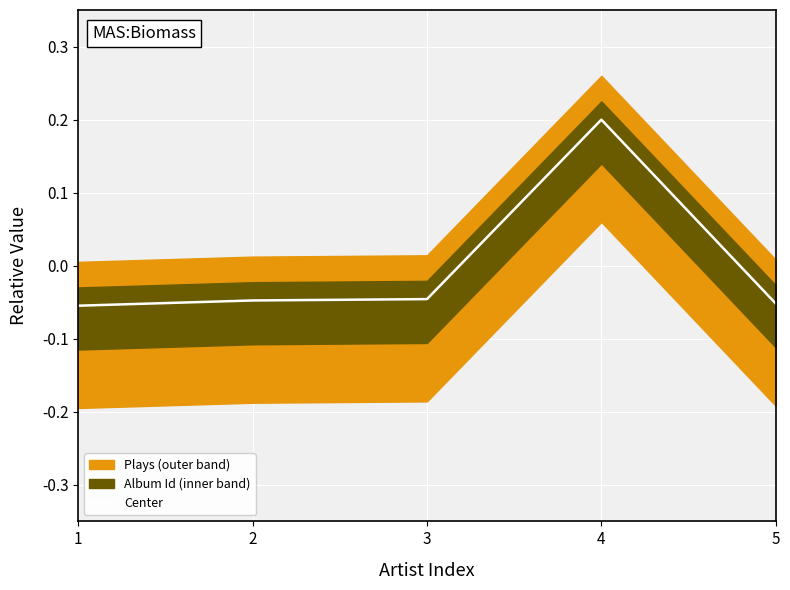

List the labels in order of value, largest first.

4, 3, 2, 5, 1